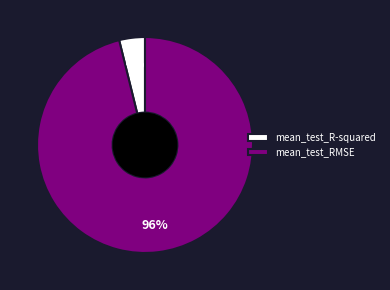

What percentage is the mean_test_R-squared slice, to the nearest percent?

4%